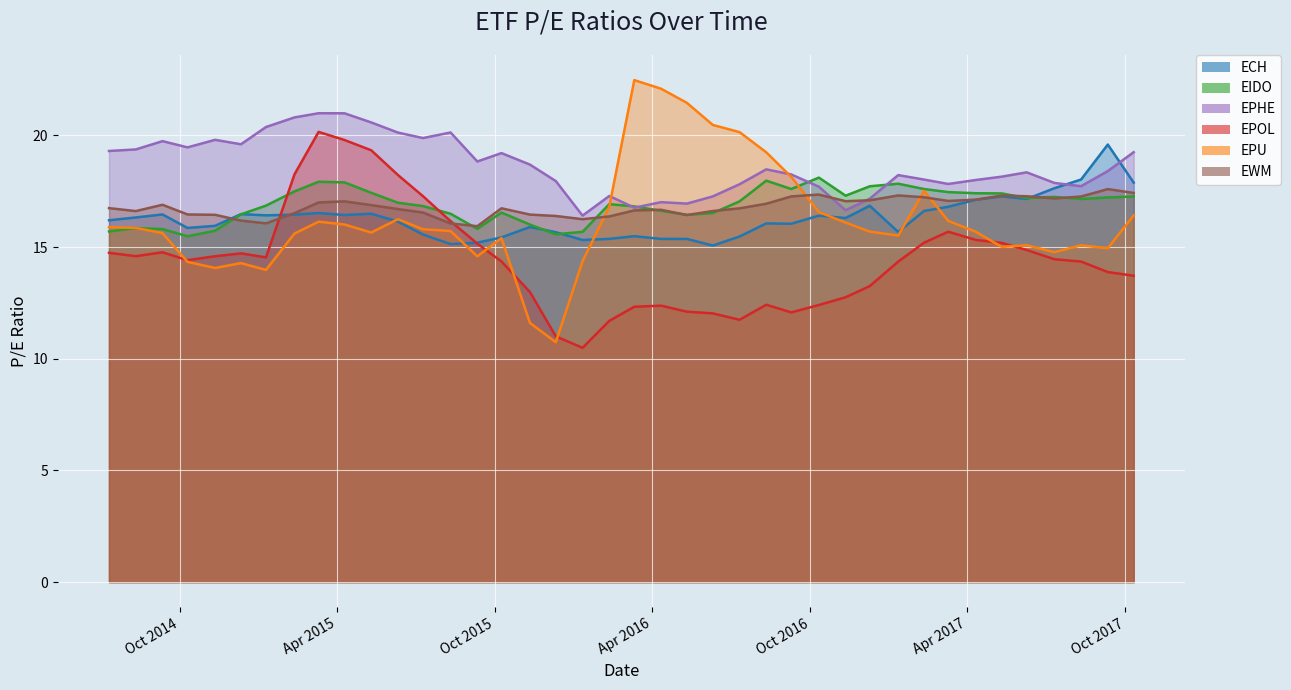

How many distinct data groups are displayed?

6